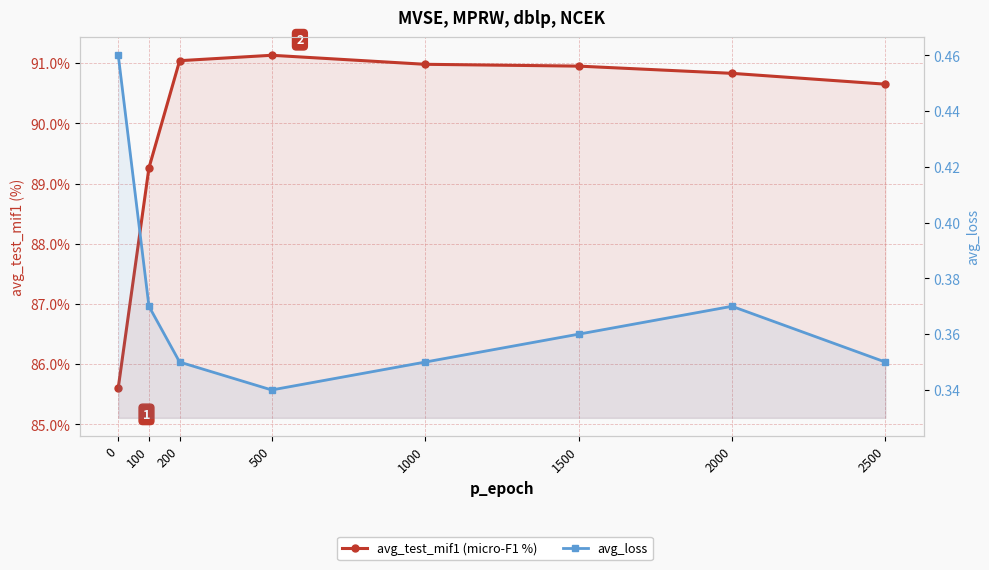

Count the number of data series in this chart.

2